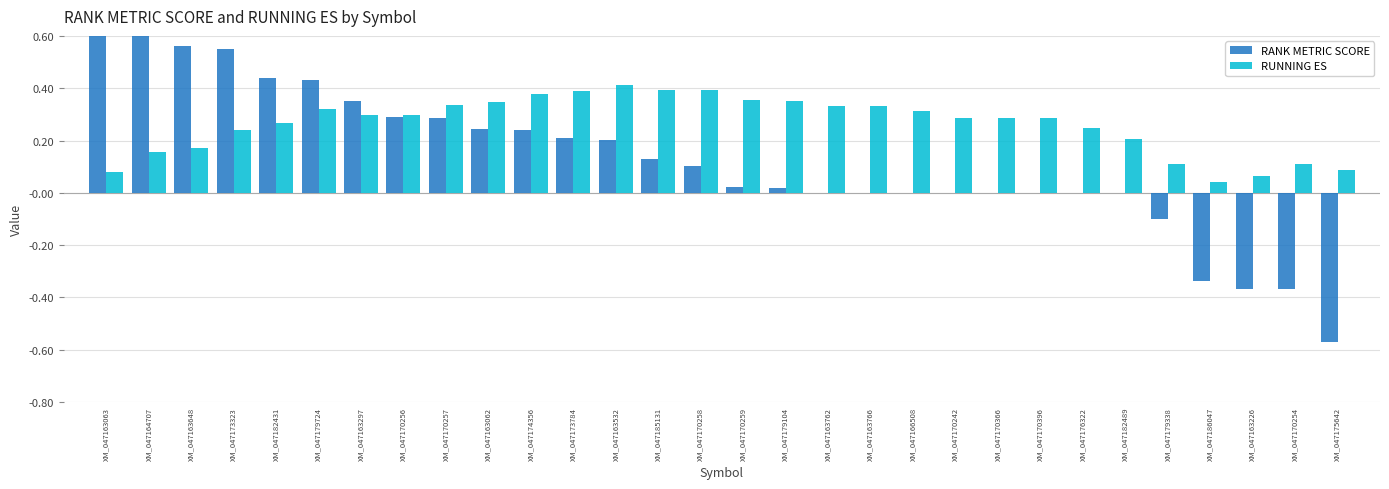

Between XM_047163062 and XM_047163766, which series saw the biggest shift?

RANK METRIC SCORE